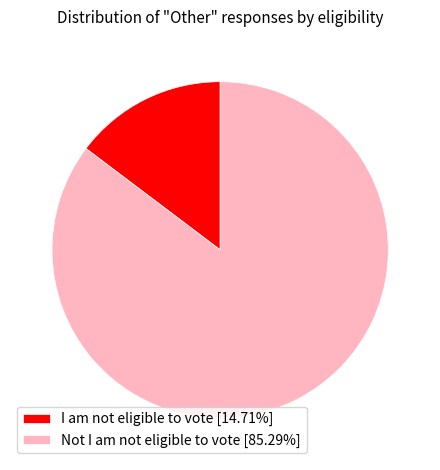

What is the smallest slice in the pie chart?

I am not eligible to vote